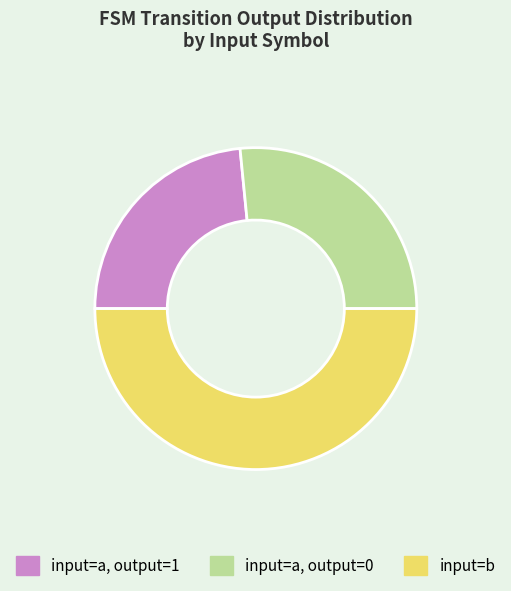

Rank the categories by value from highest to lowest.

input=b, input=a, output=0, input=a, output=1